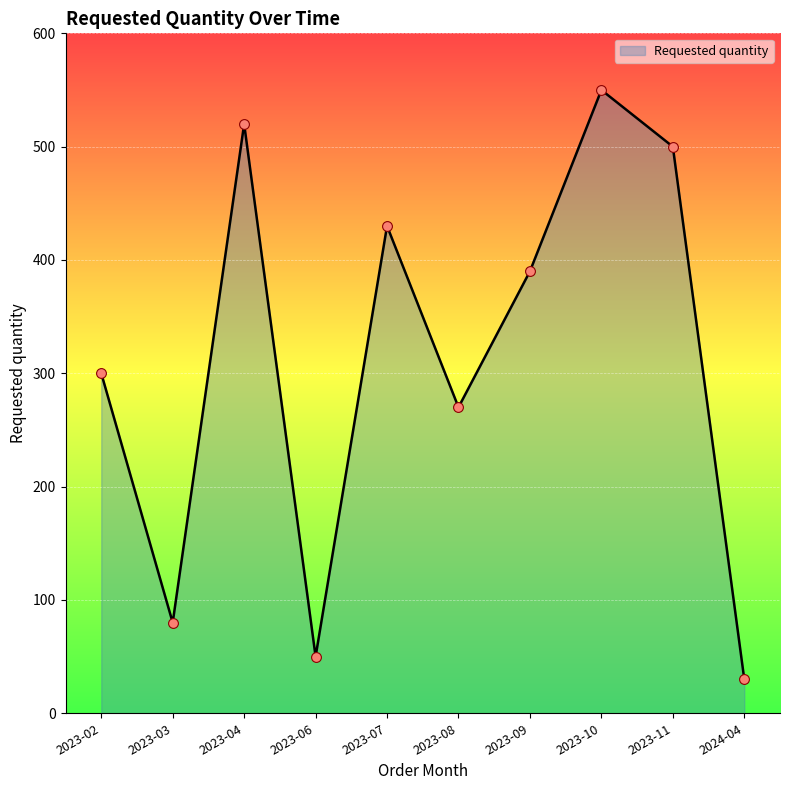

What is the ratio of the value at 2023-08 to the value at 2024-04?

9.0